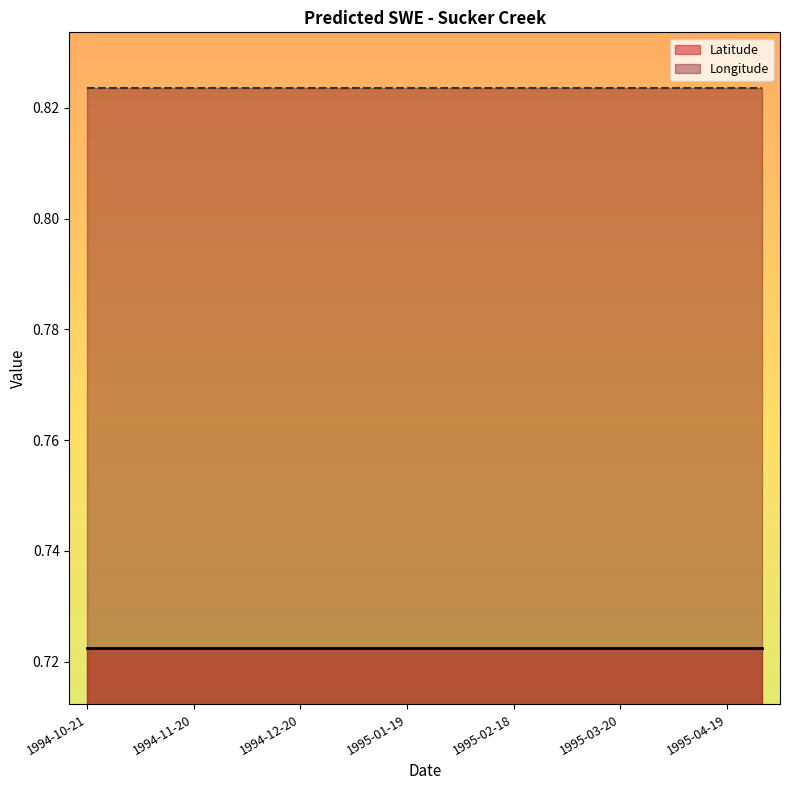

True or false: Longitude has more than 1 points higher than both neighbors.

False